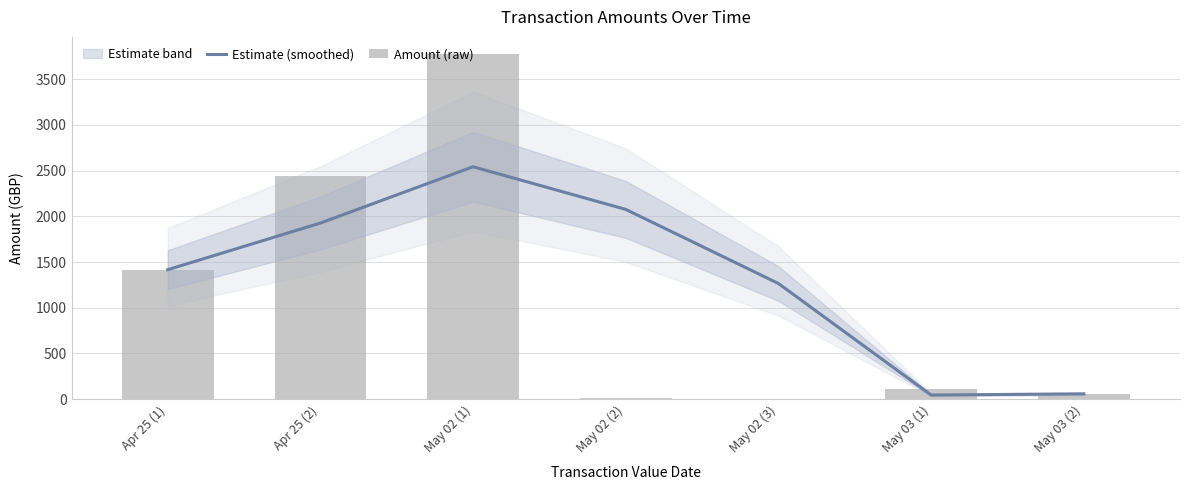

Read the Estimate (smoothed) value at May 02 (1).

2543.0